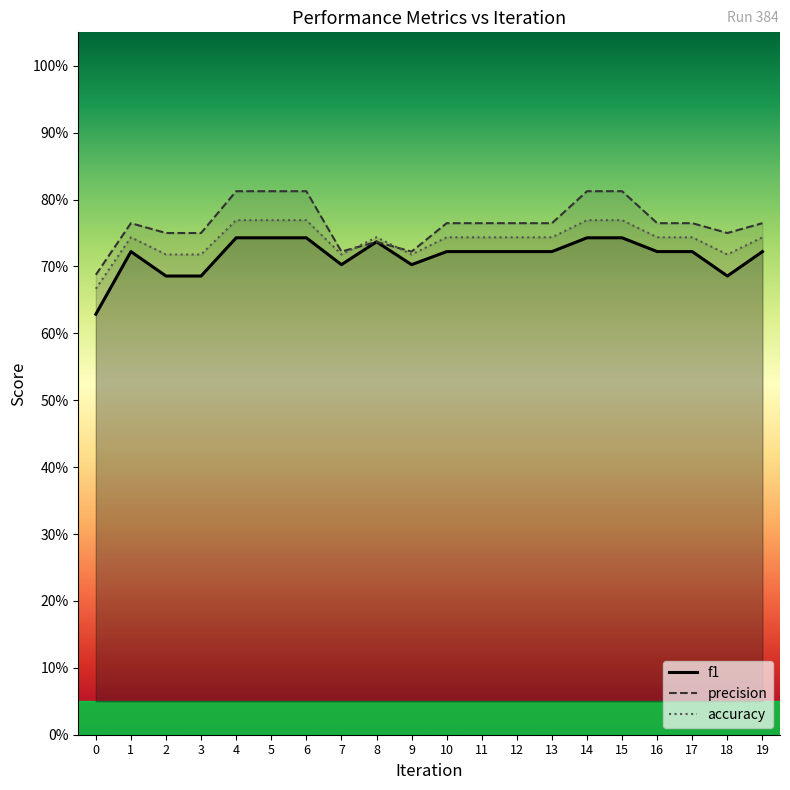

True or false: precision has a value of 0.8 at 18.

True